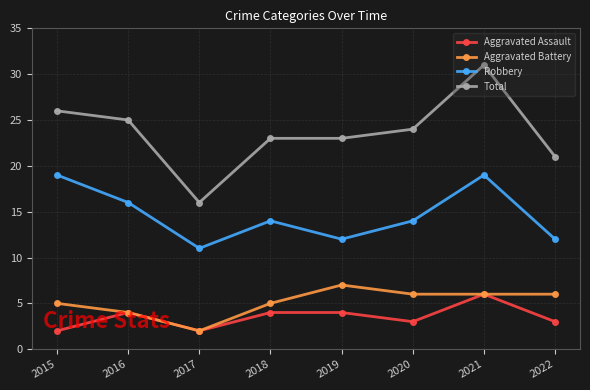

True or false: Aggravated Battery and Robbery cross at least once.

False